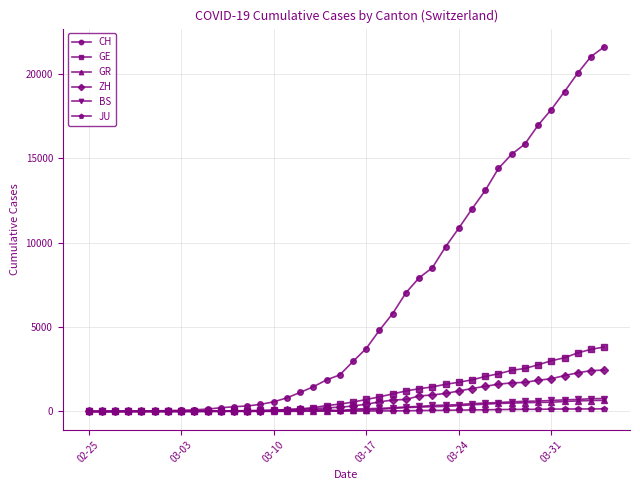

At how many categories does at least one series exceed 11504?

11